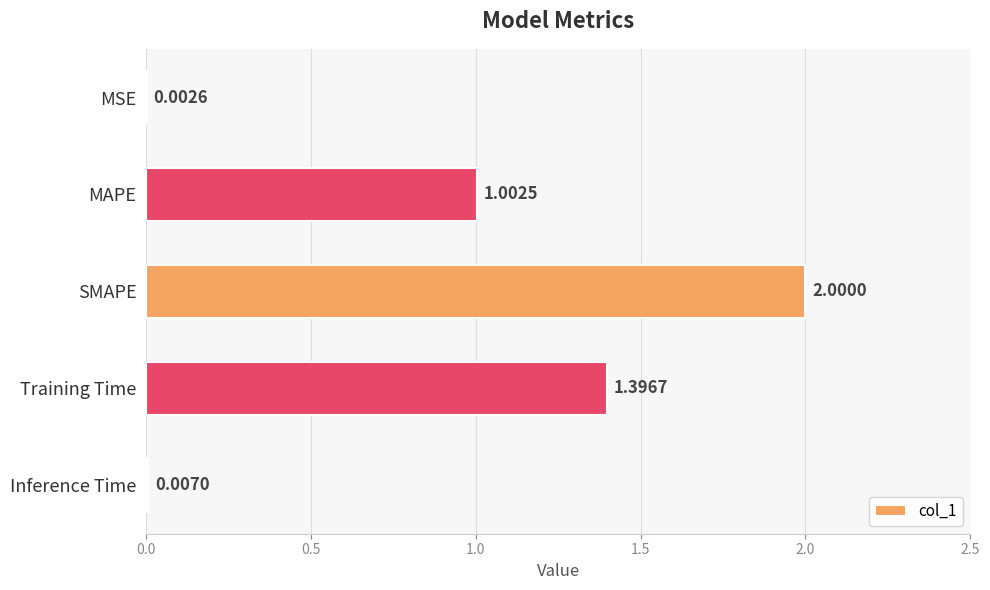

Count the number of values greater than 1.

3